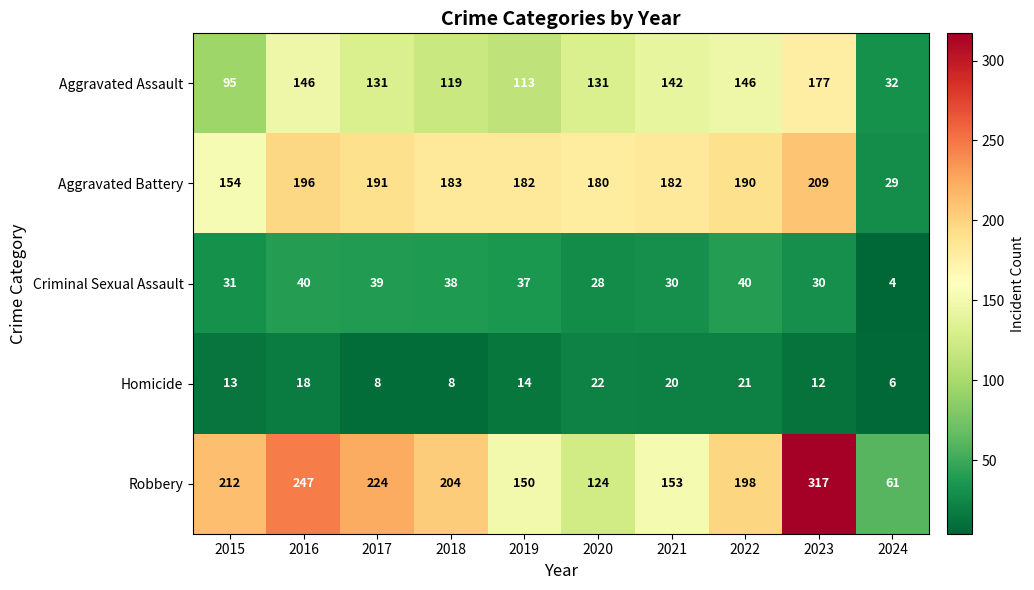

The value of Robbery at 2019 is 65. True or false?

False